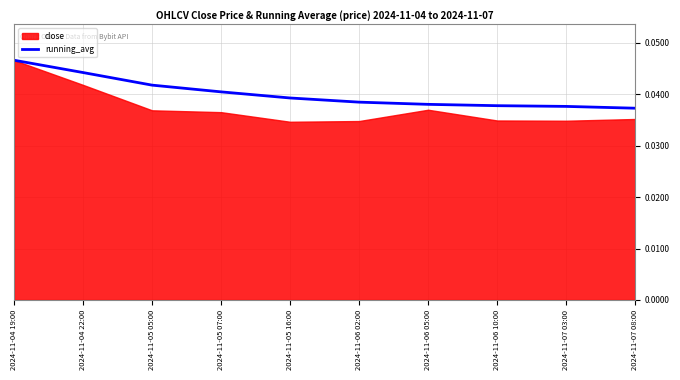

What is the label of the 6th point from the right?

2024-11-05 16:00